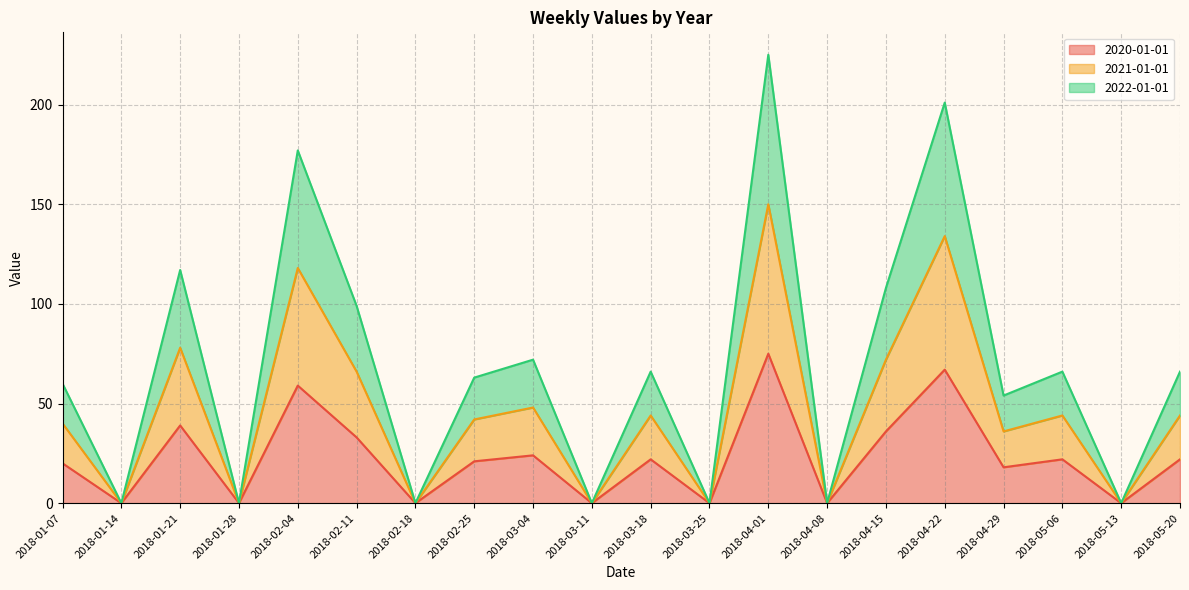

At which label does 2020-01-01 first exceed 22?

2018-01-21